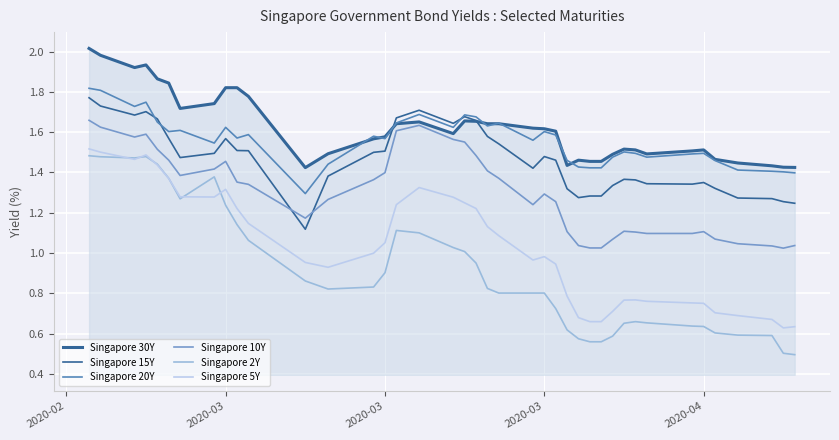

Does the chart display data point markers on the line(s)?

No